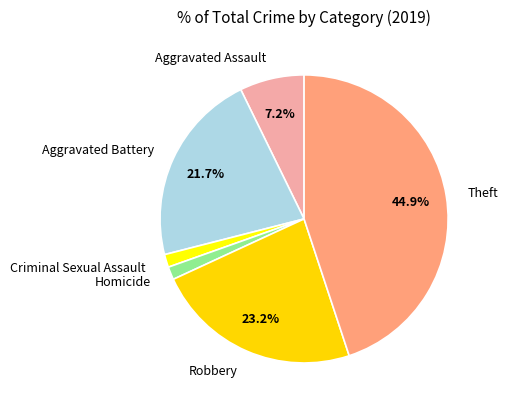

Is there a majority slice in this chart?

No